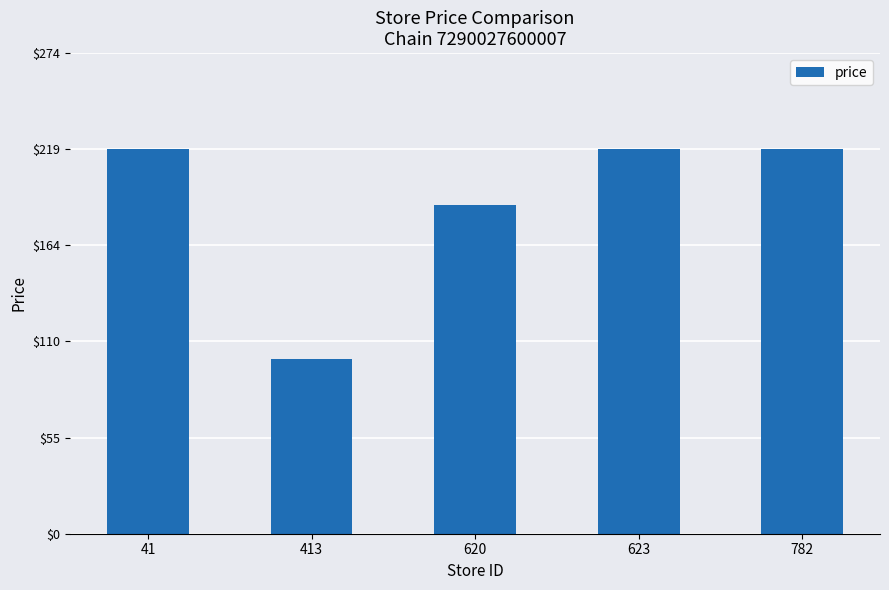

What is the sum of the values at 620 and 782?

406.1